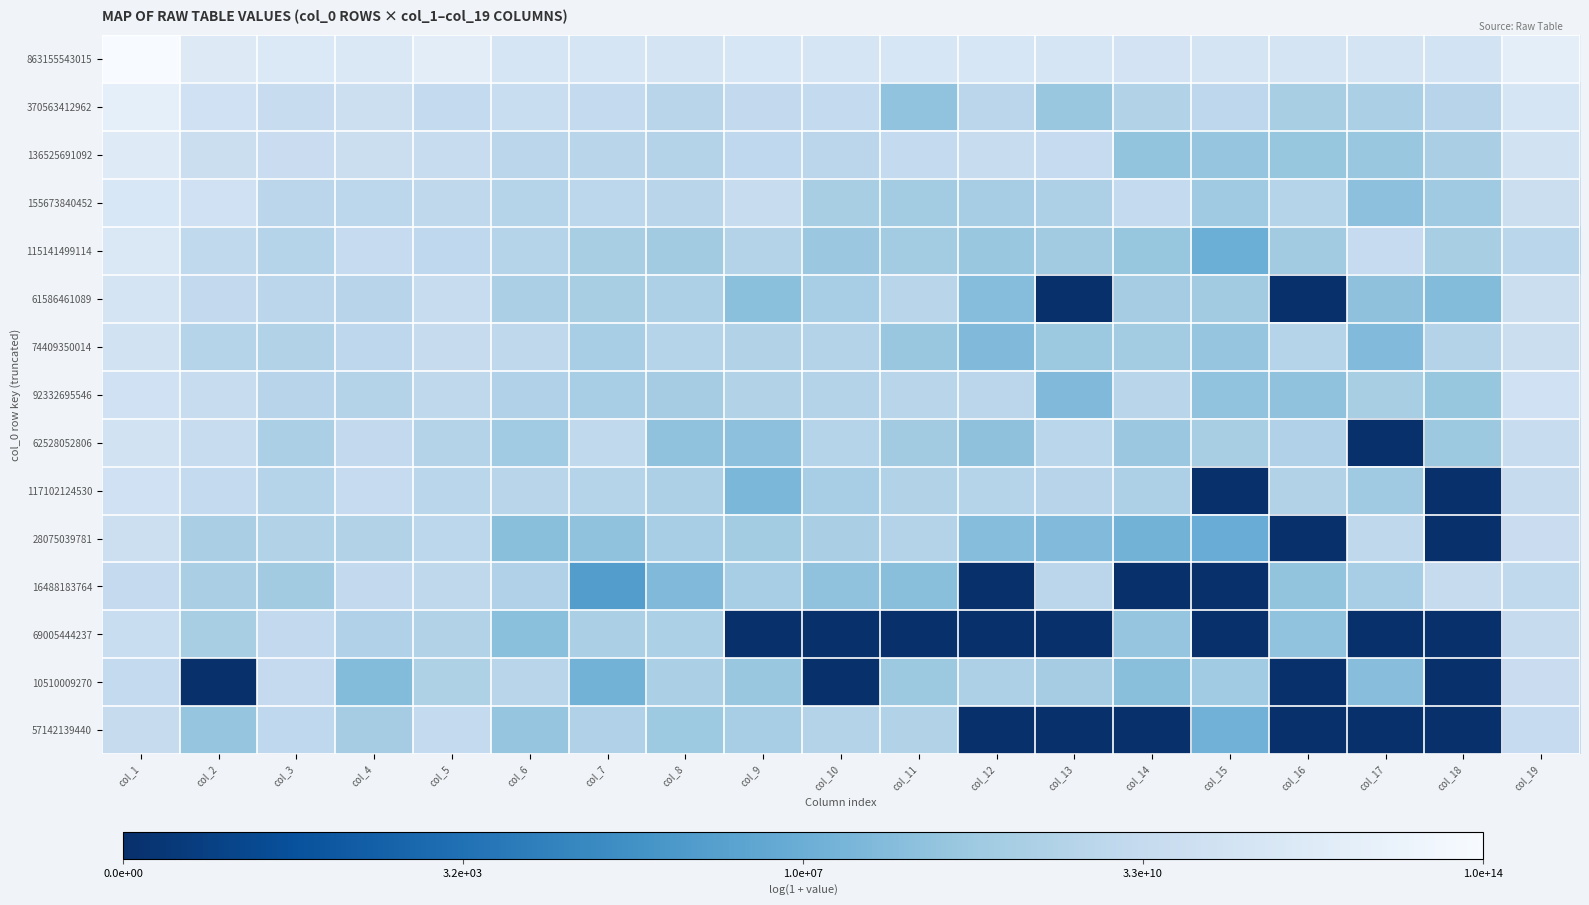

At how many categories does at least one series exceed 17?

19